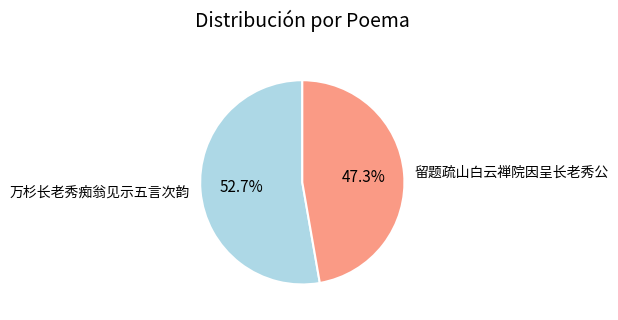

Which slice is the largest?

万杉长老秀痴翁见示五言次韵